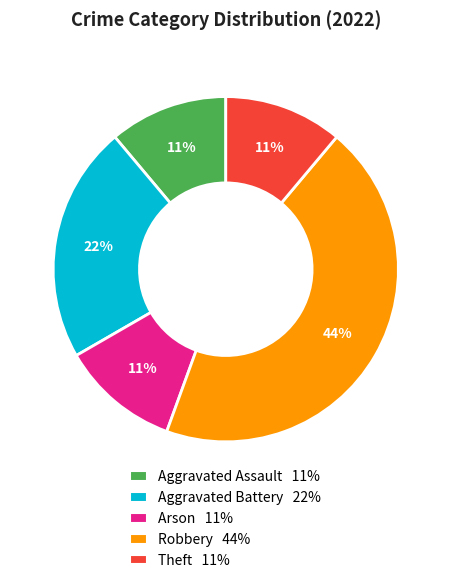

What is the ratio of the value at Aggravated Battery to the value at Aggravated Assault?

2.0